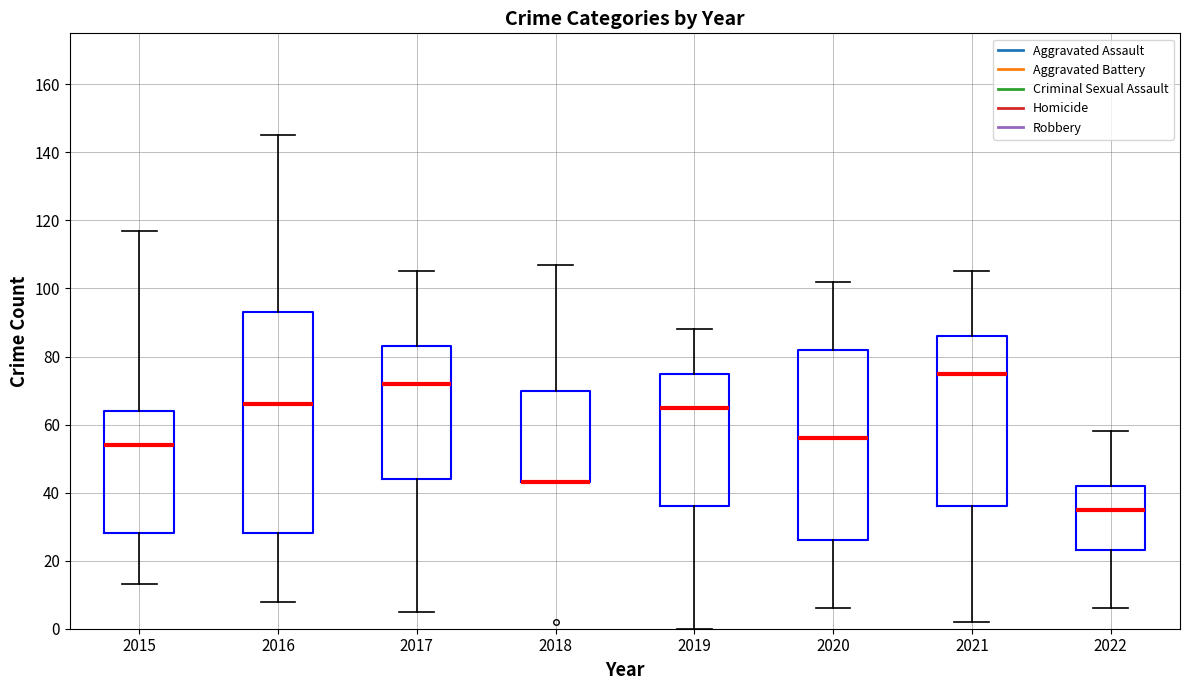

How many values in Homicide are above zero?

7